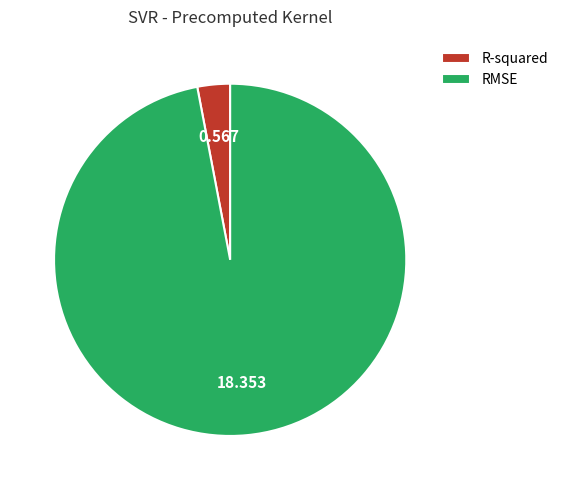

What is the smallest slice in the pie chart?

R-squared